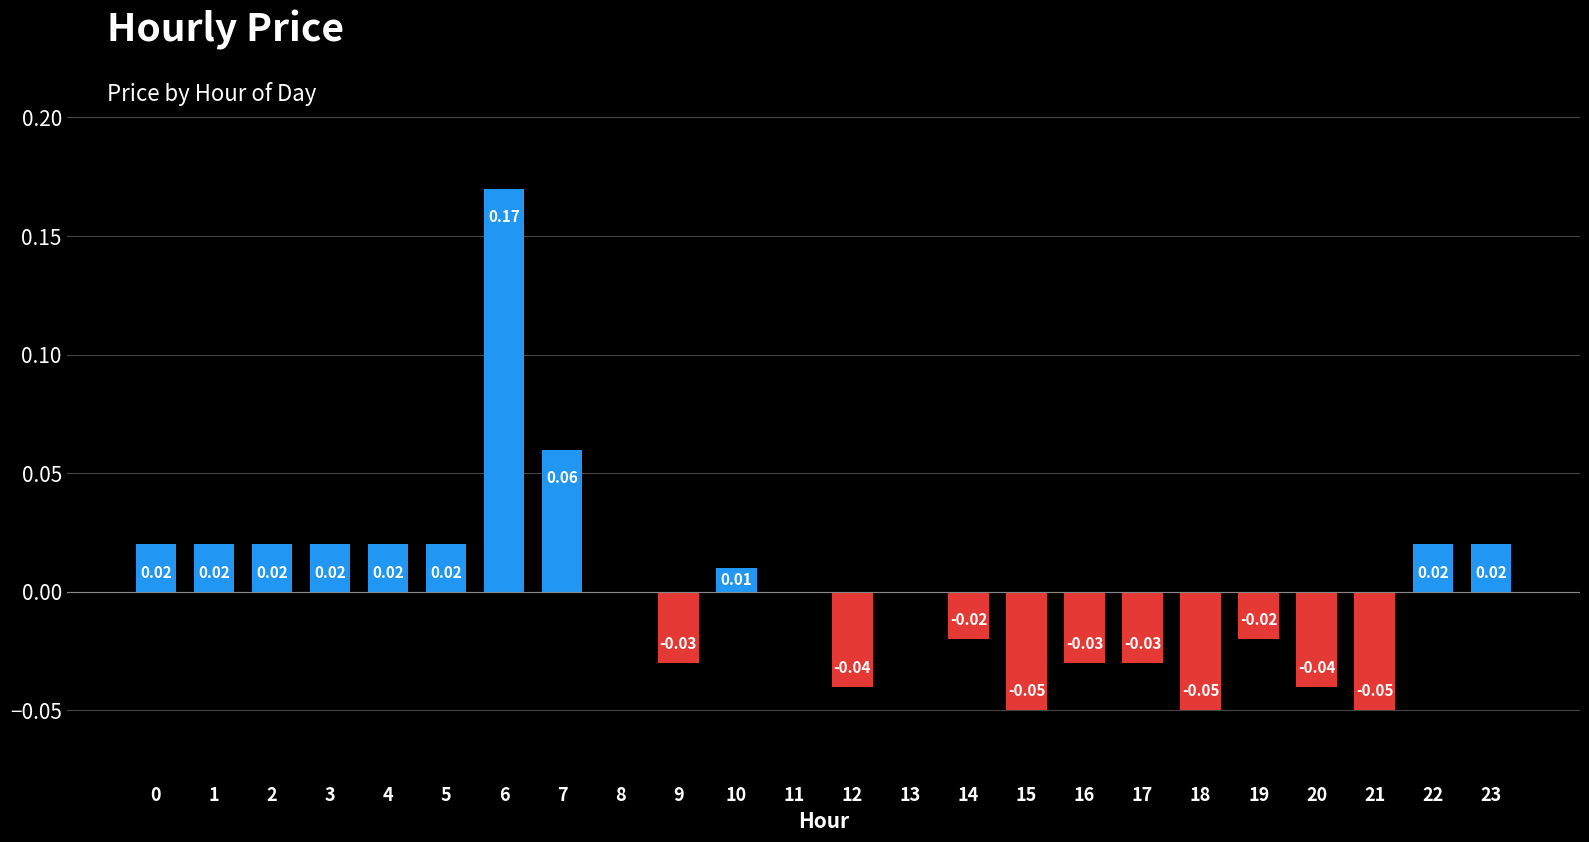

Between 17 and 23, which is larger?

23